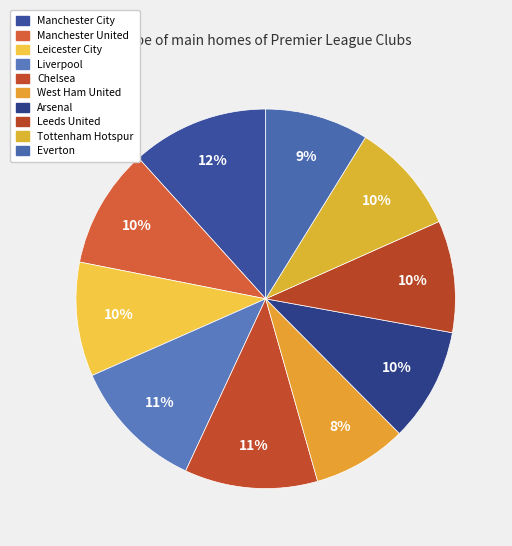

Count the number of slices in the pie.

10